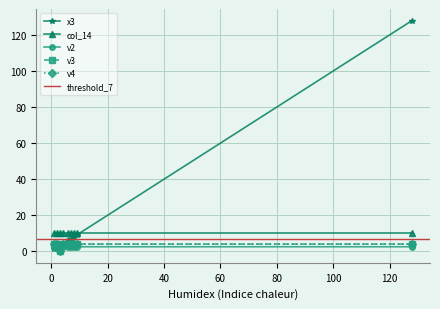

The value of x3 at 60 is 1.8. True or false?

False